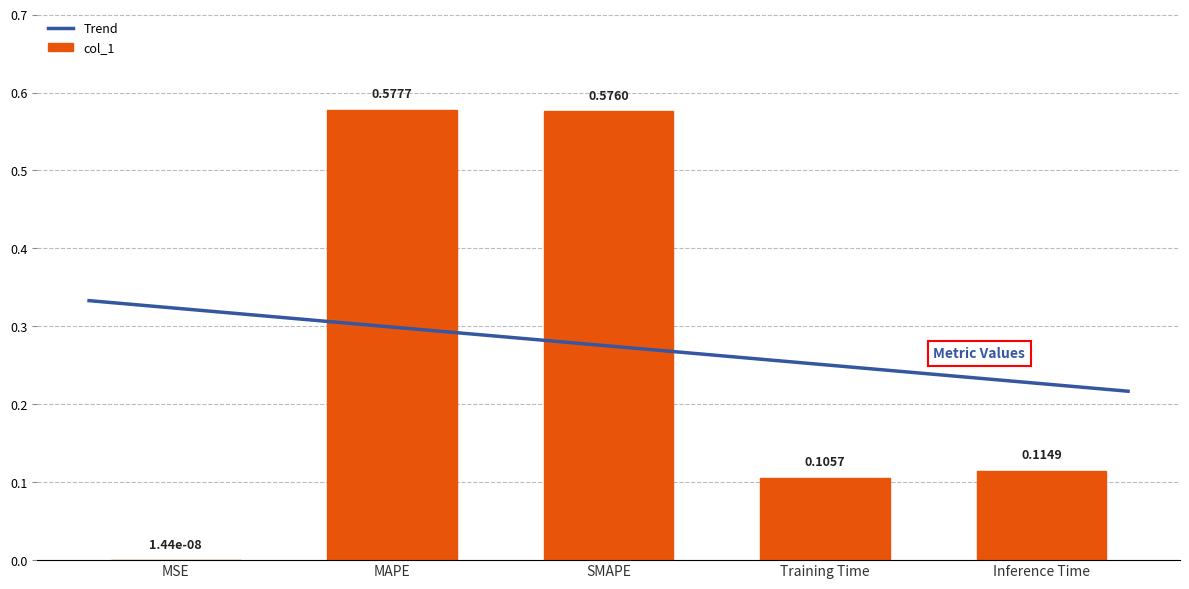

What is the label of the 1st bar from the right?

Inference Time